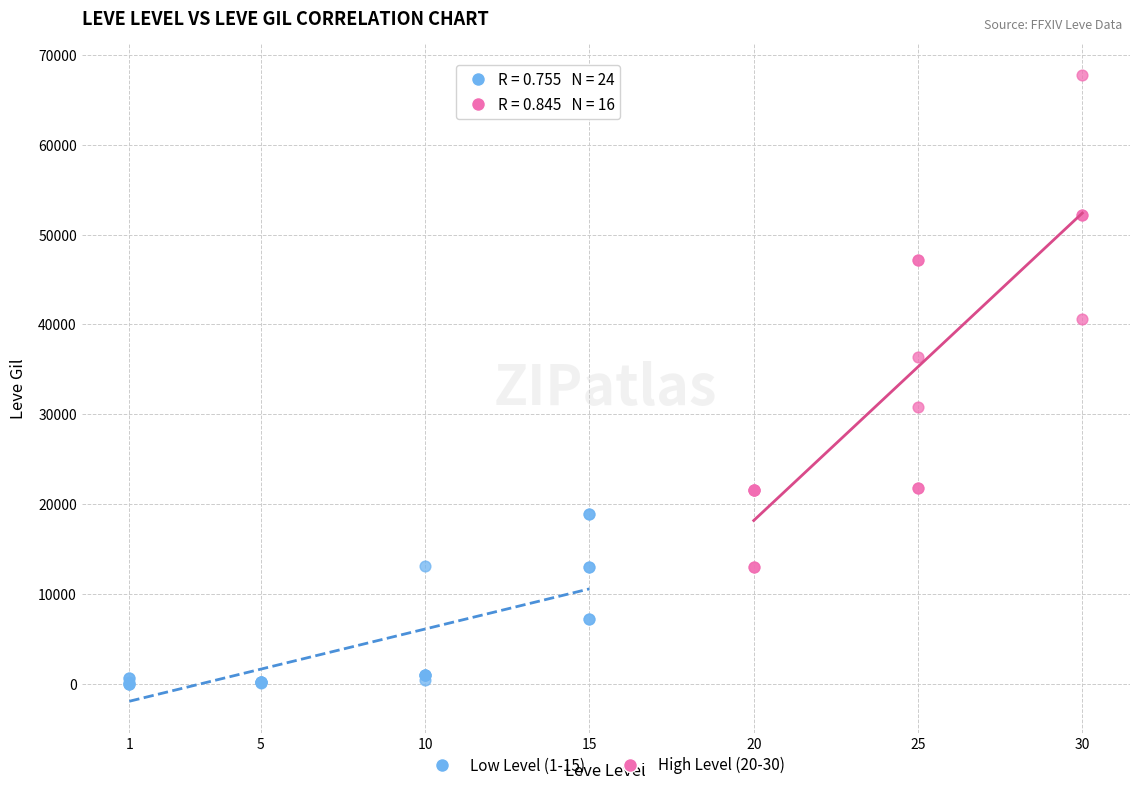

Which series has the largest Y range (max minus min)?

High Level (20-30)